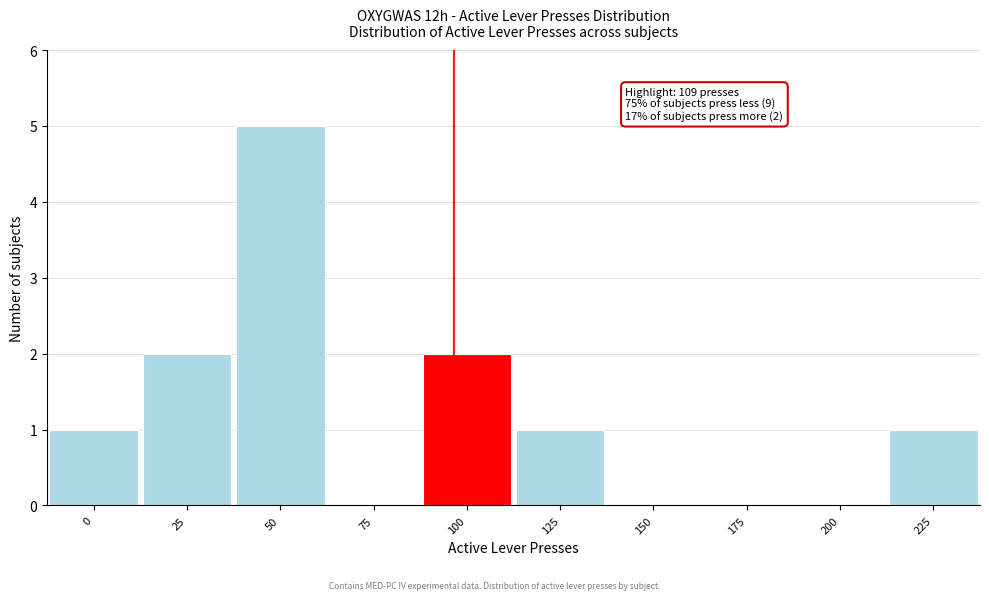

Reading left to right, extract all data points from this chart.

0=1	25=2	50=5	75=0	100=2	125=1	150=0	175=0	200=0	225=1